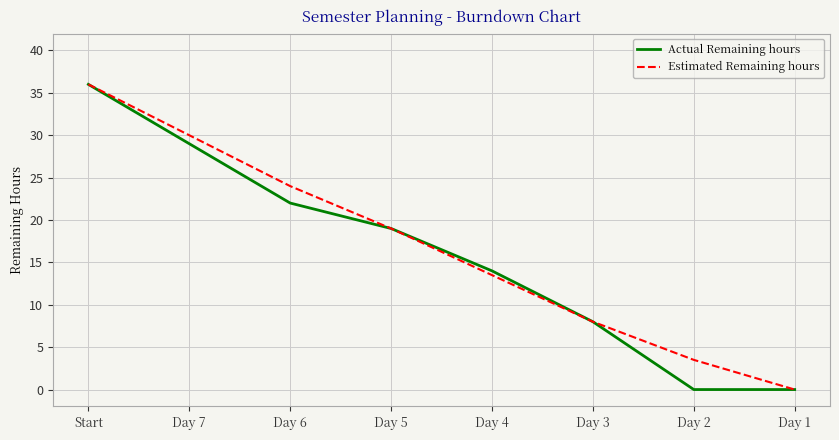

How many lines are shown in the chart?

2